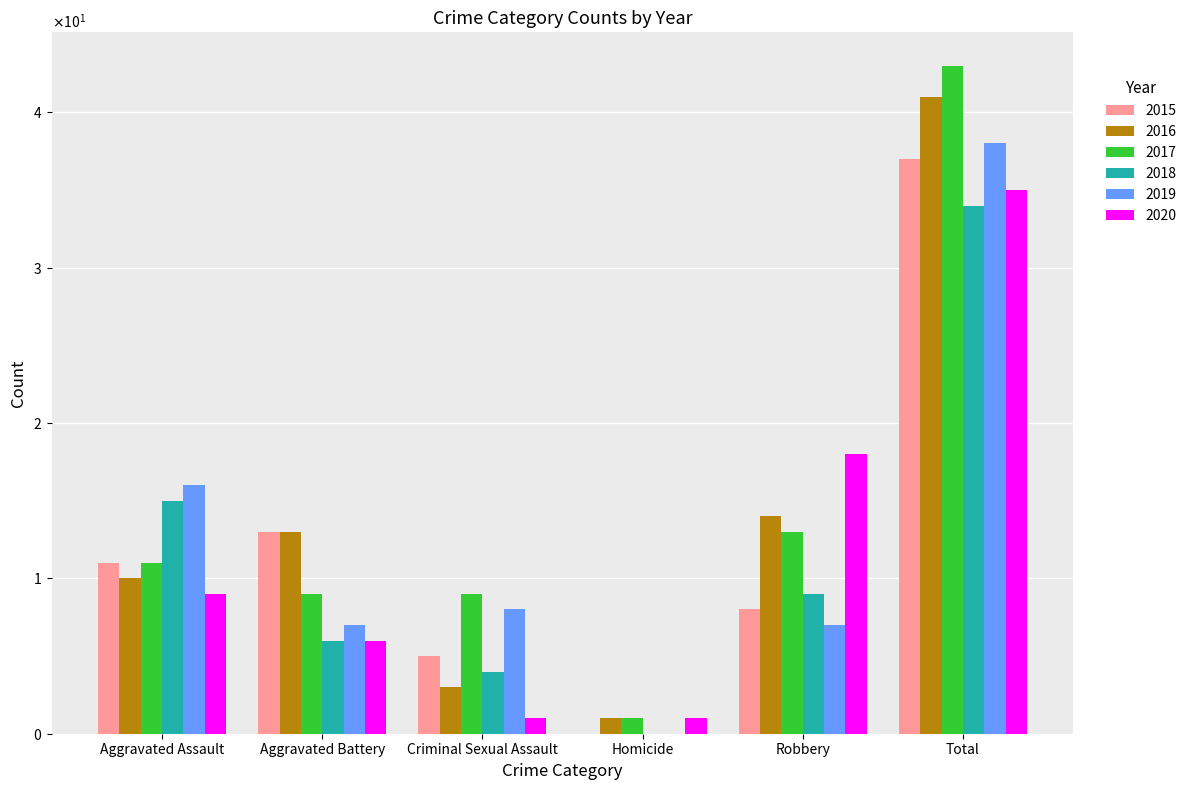

What are all the series names shown in the legend?

2015, 2016, 2017, 2018, 2019, 2020